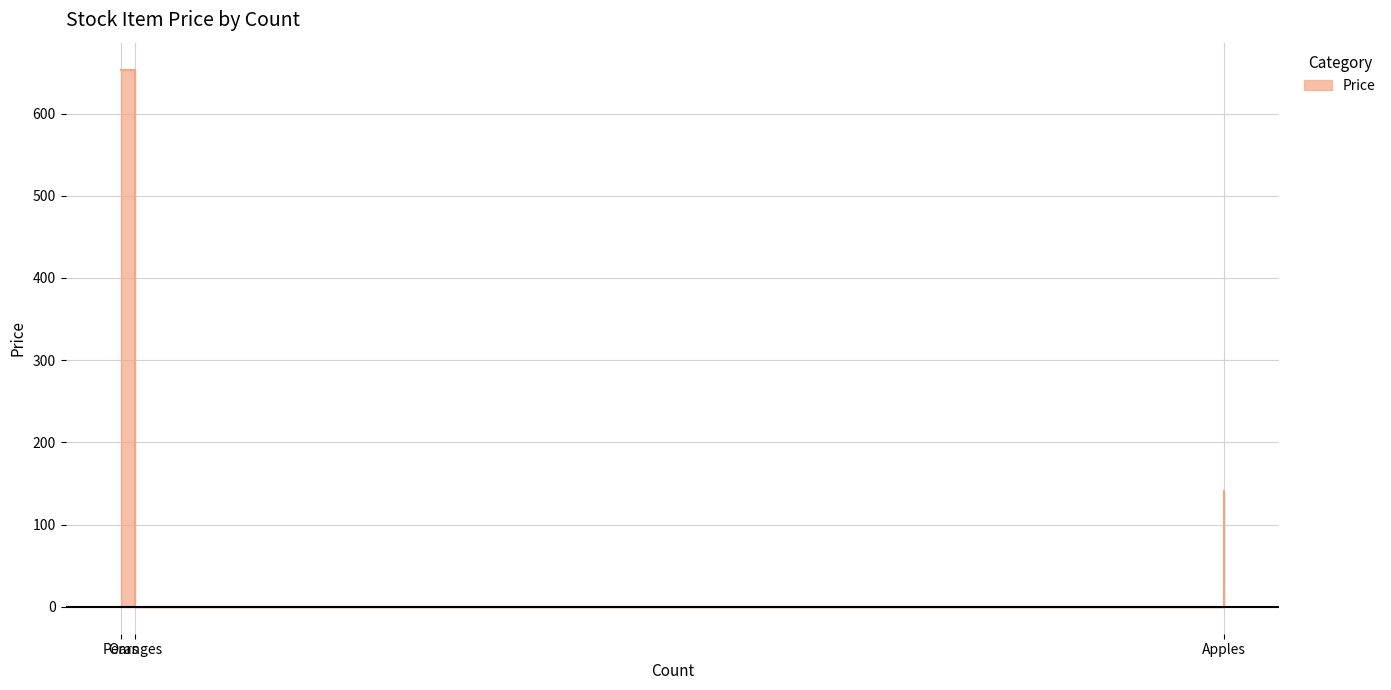

What position from the left is Oranges?

2